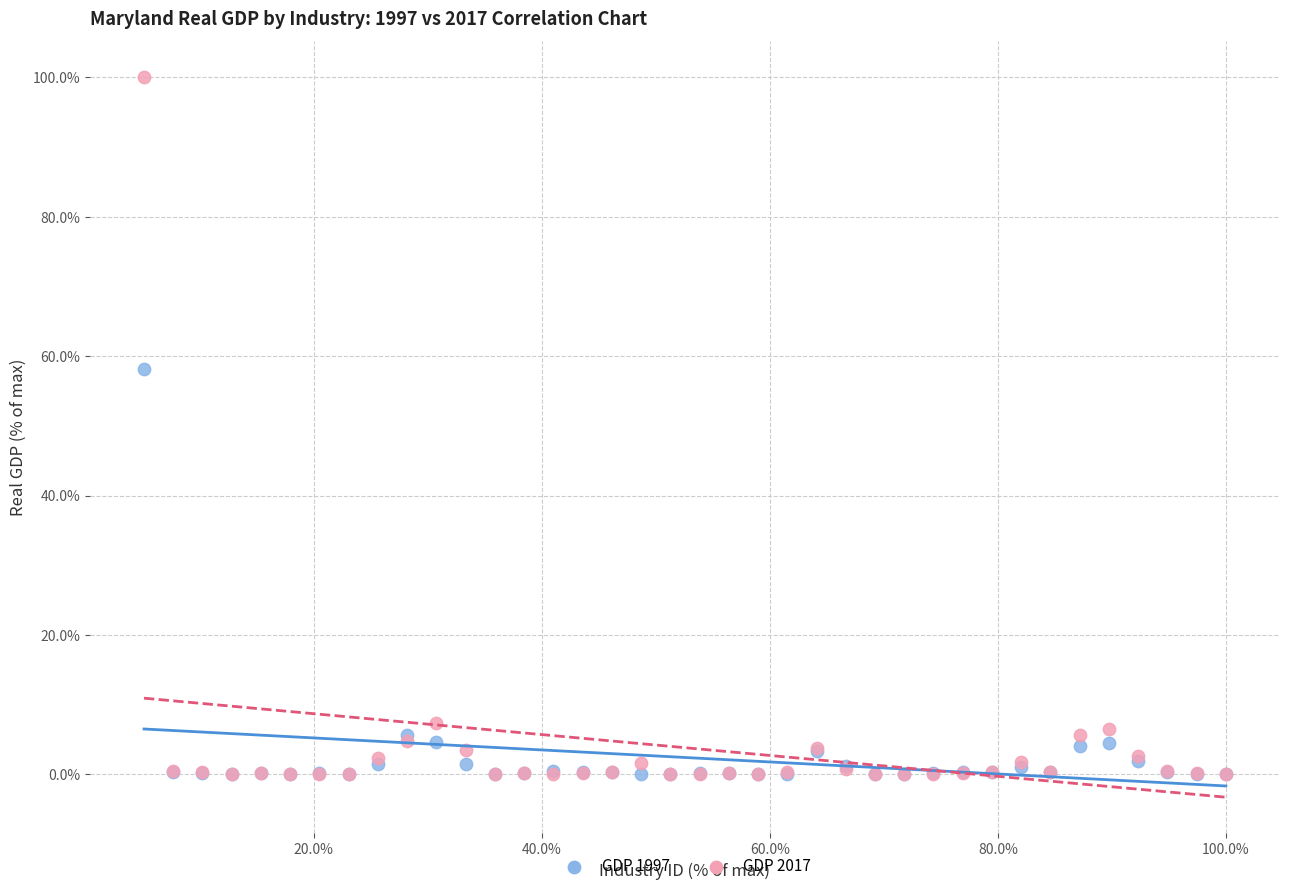

Which series reaches the maximum Y coordinate?

GDP 2017